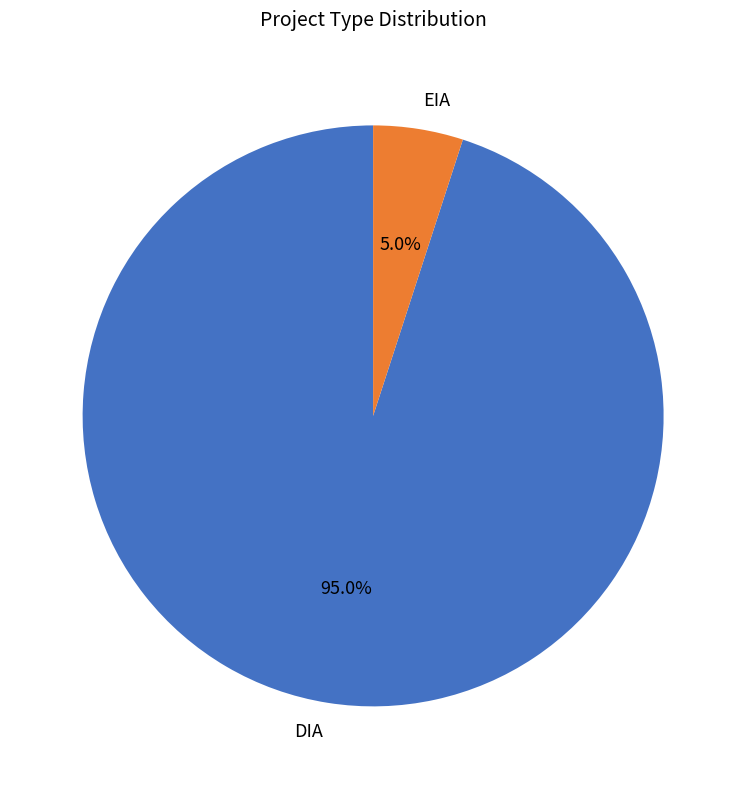

Does DIA account for over 50% of the chart?

Yes